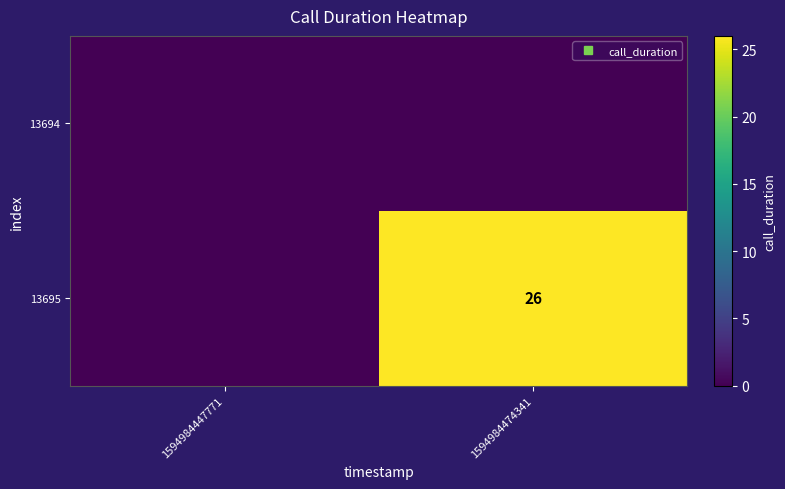

Count the number of categories in the chart.

2